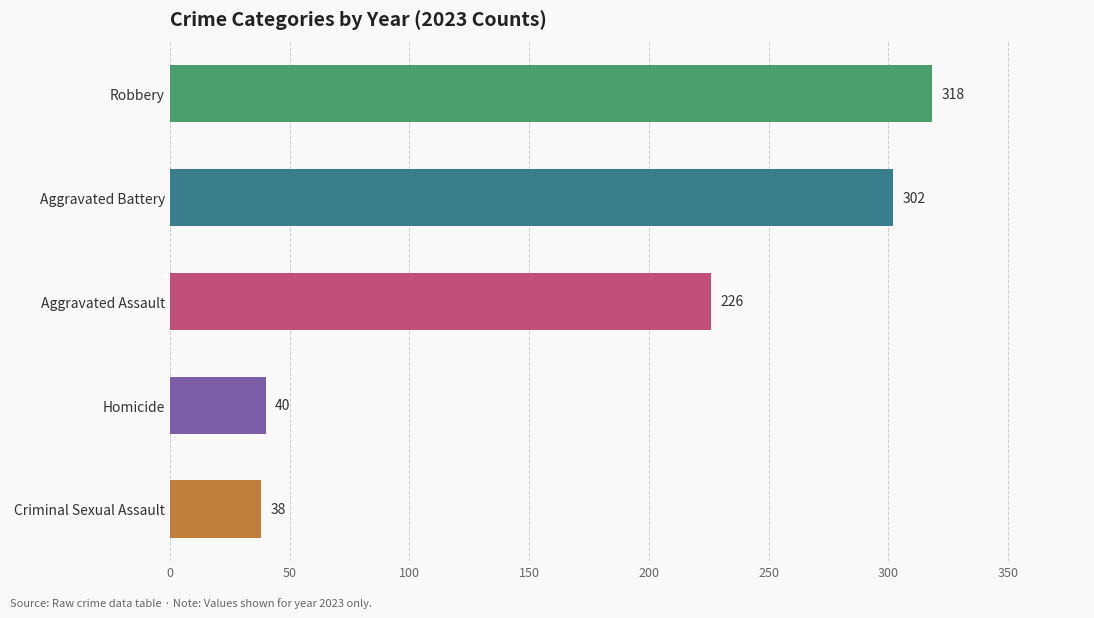

What is the minimum value shown in the chart?

38